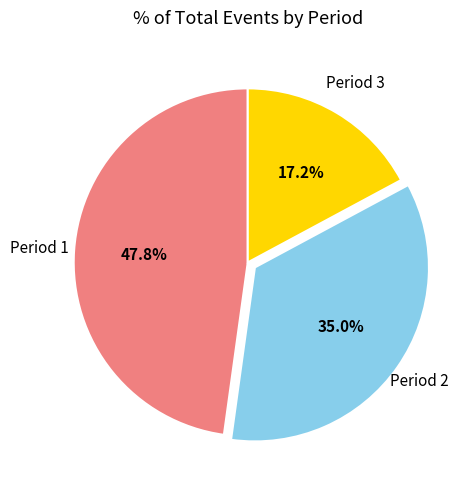

Rank the categories by value from lowest to highest.

Period 3, Period 2, Period 1